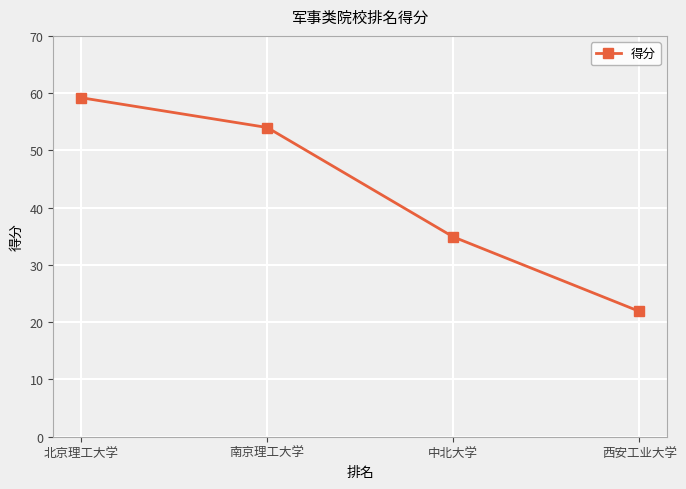

Reading right to left, transcribe all the data shown in this chart.

西安工业大学=21.9	中北大学=34.9	南京理工大学=54.0	北京理工大学=59.2